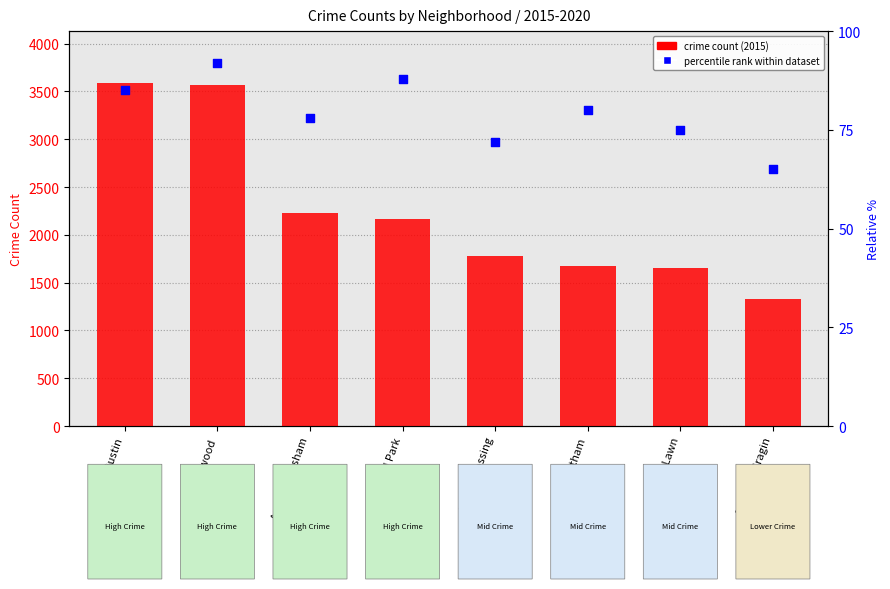

Which series contains the highest Y value?

crime count (2015)